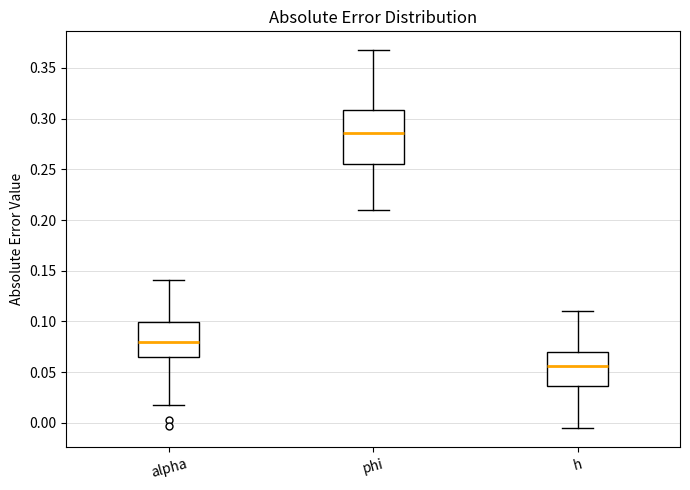

Reading left to right, read every box against the y-axis: the position of its median line, the range the box covers, and the ends of its whiskers. The values are not printed on the chart, so give them approximately, as read against the axis.

alpha: median 0.080, box 0.065 to 0.100, whiskers 0.020 to 0.140
phi: median 0.285, box 0.255 to 0.310, whiskers 0.210 to 0.365
h: median 0.055, box 0.035 to 0.070, whiskers -0.005 to 0.110